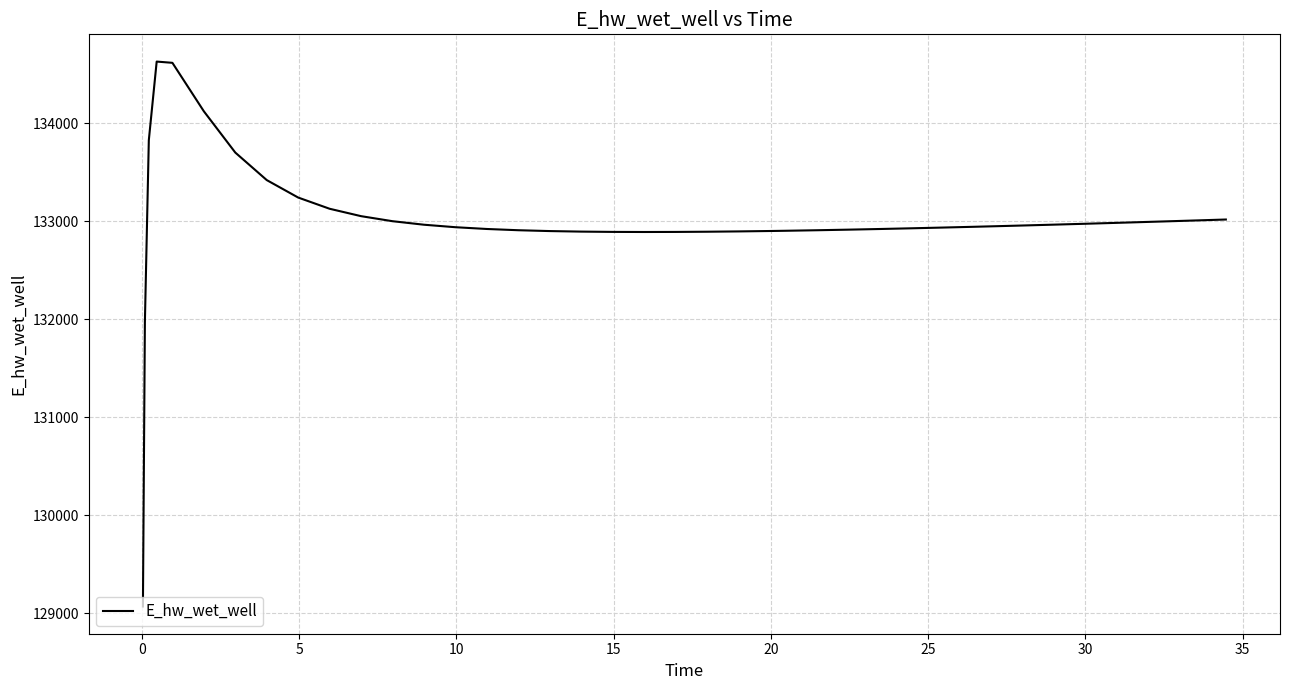

Does the chart display data point markers on the line(s)?

No